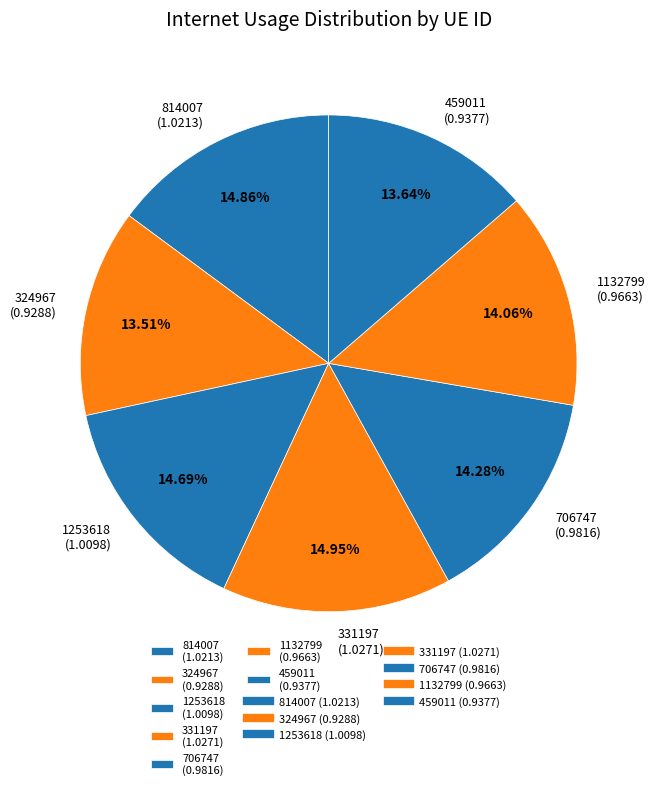

How many slices are in this pie chart?

7